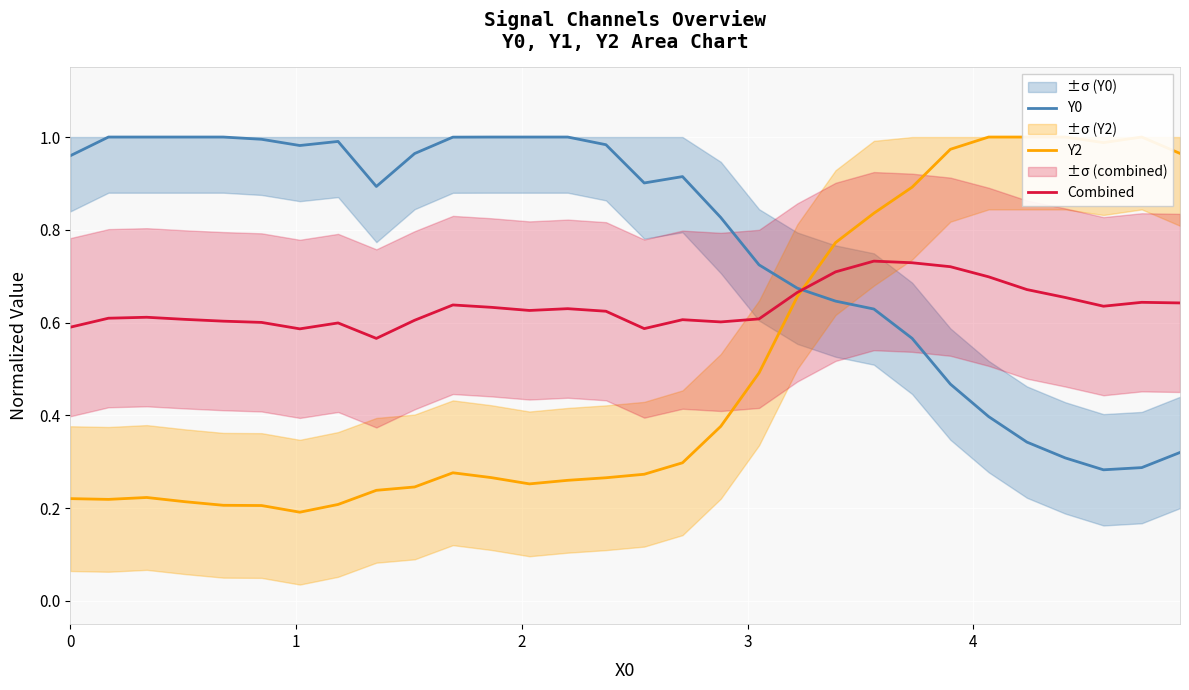

Is it true that Y0 equals 0.1 at 25?

False